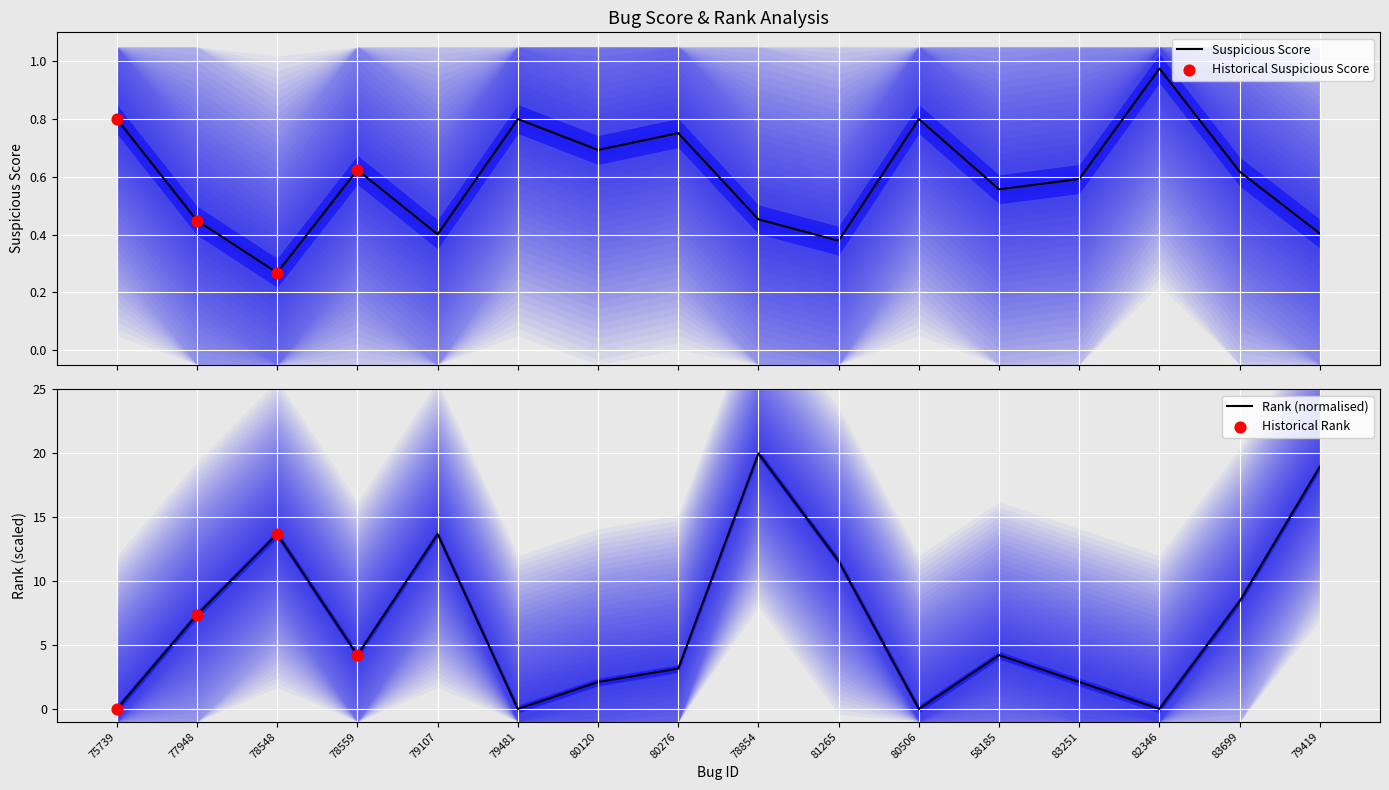

Which series has the widest spread of Y values?

Rank